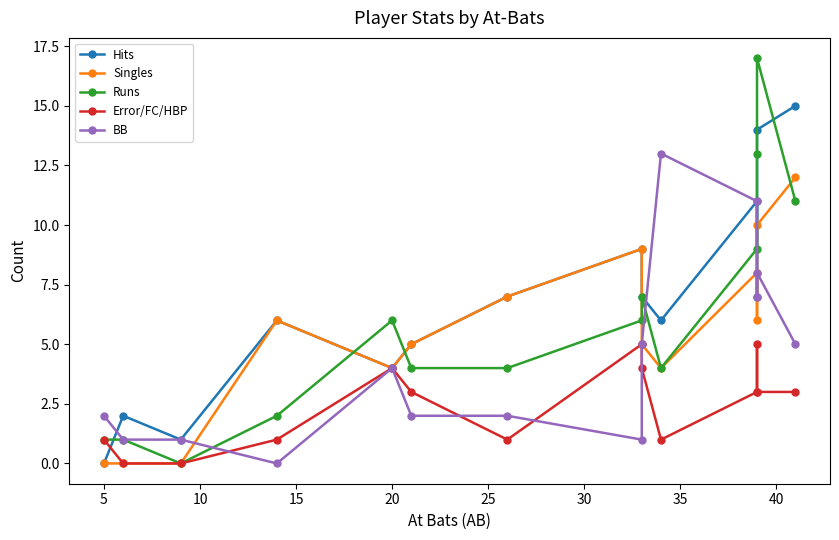

What is the difference between the maximum and minimum values in the Error/FC/HBP series?

5